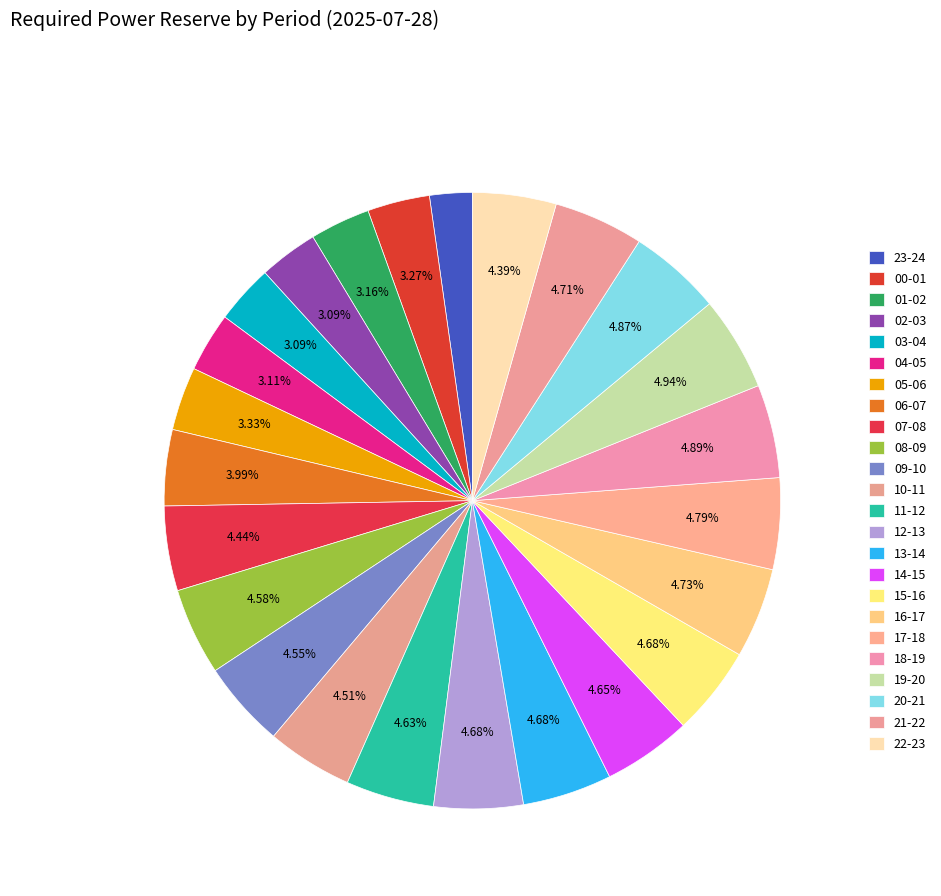

How many slices are in this pie chart?

24